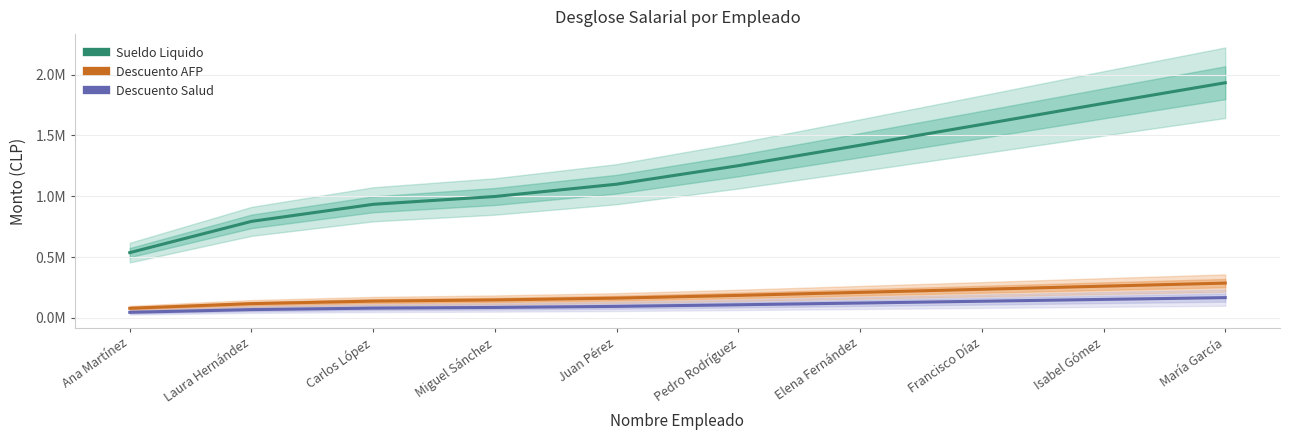

What is the difference between the second highest and second lowest values in the Sueldo Liquido series?

969200.3